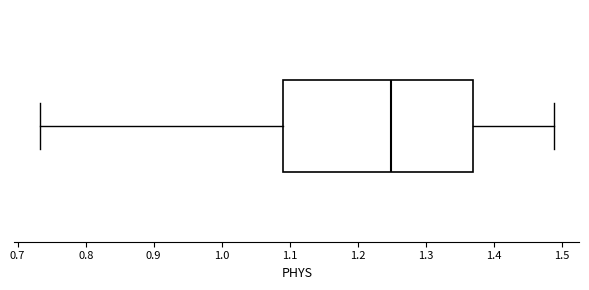

Read this box plot against the x-axis: the position of the median line, the range covered by the box, and the ends of both whiskers. The values are not printed on the chart, so give them approximately, as read against the axis.

median 1.25, box 1.09 to 1.37, whiskers 0.73 to 1.49